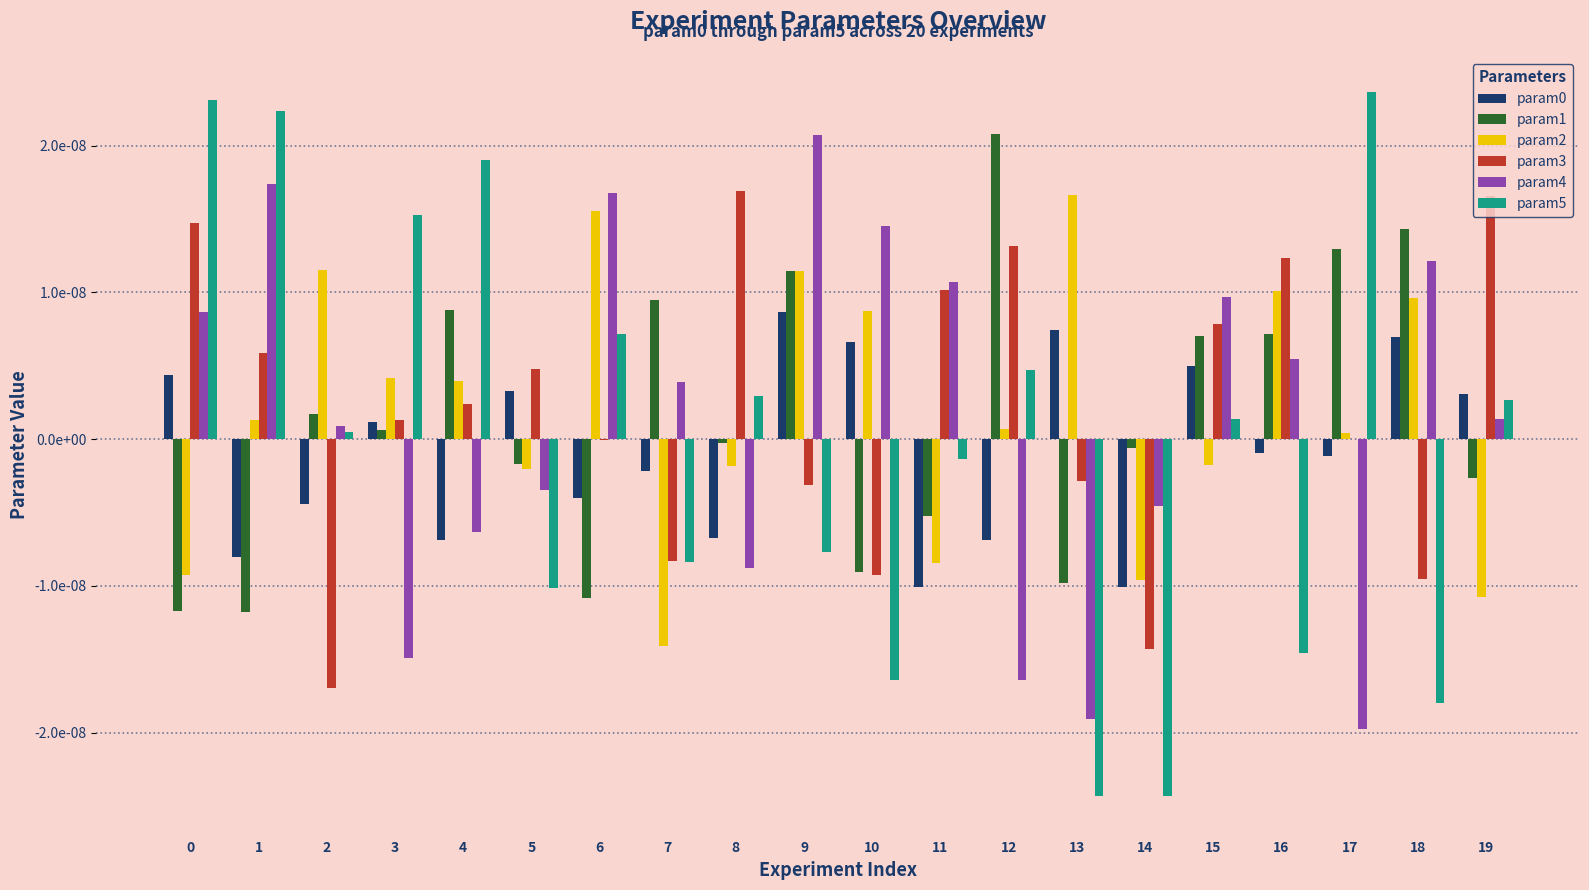

Are the bars horizontal?

No